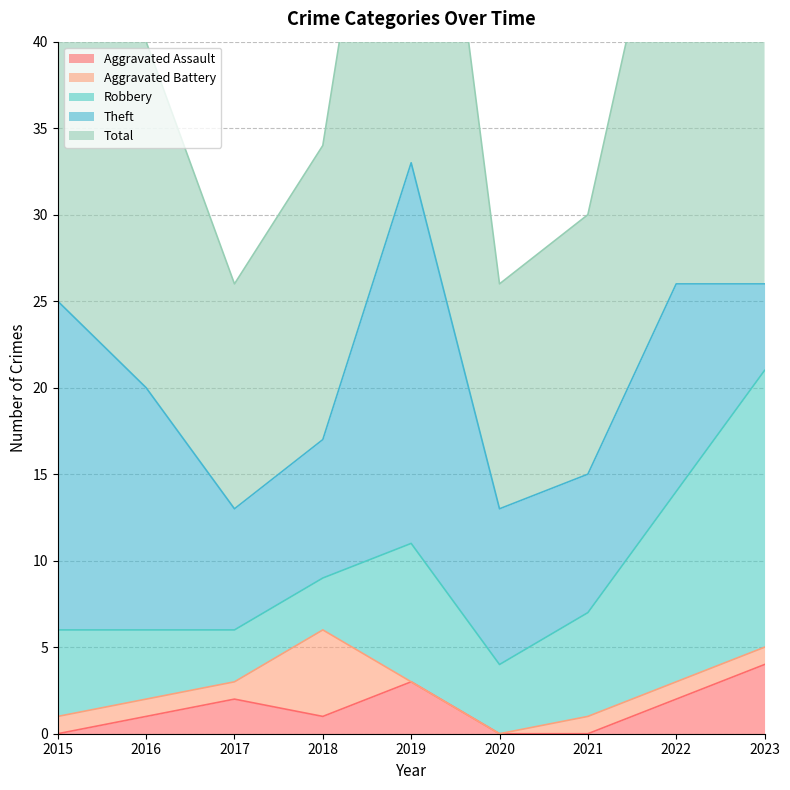

Which series has the widest spread of values?

Total